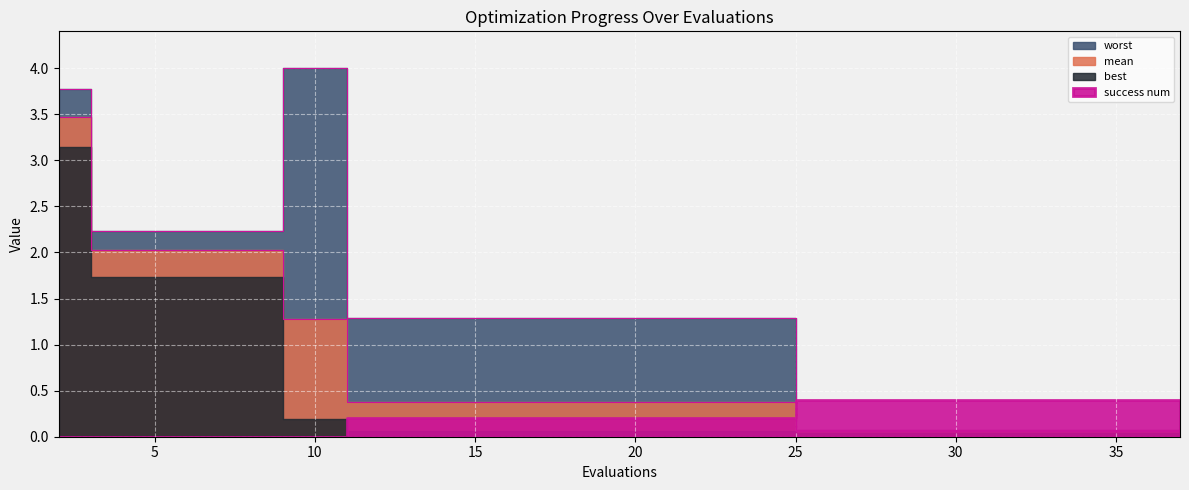

True or false: worst and mean cross at least once.

False